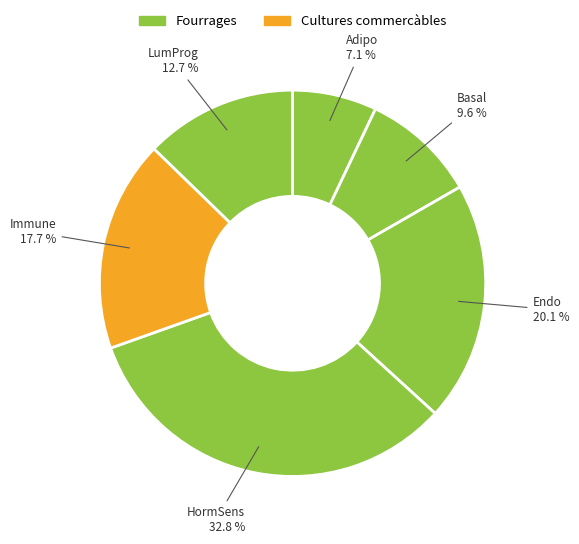

How many slices are in this pie chart?

6